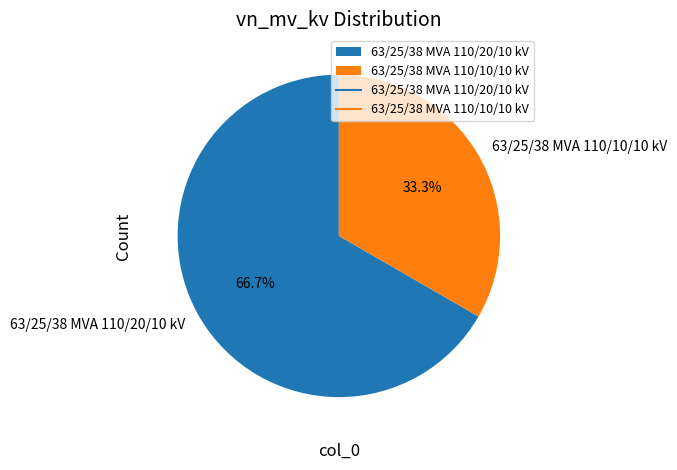

Does 63/25/38 MVA 110/10/10 kV account for over 50% of the chart?

No